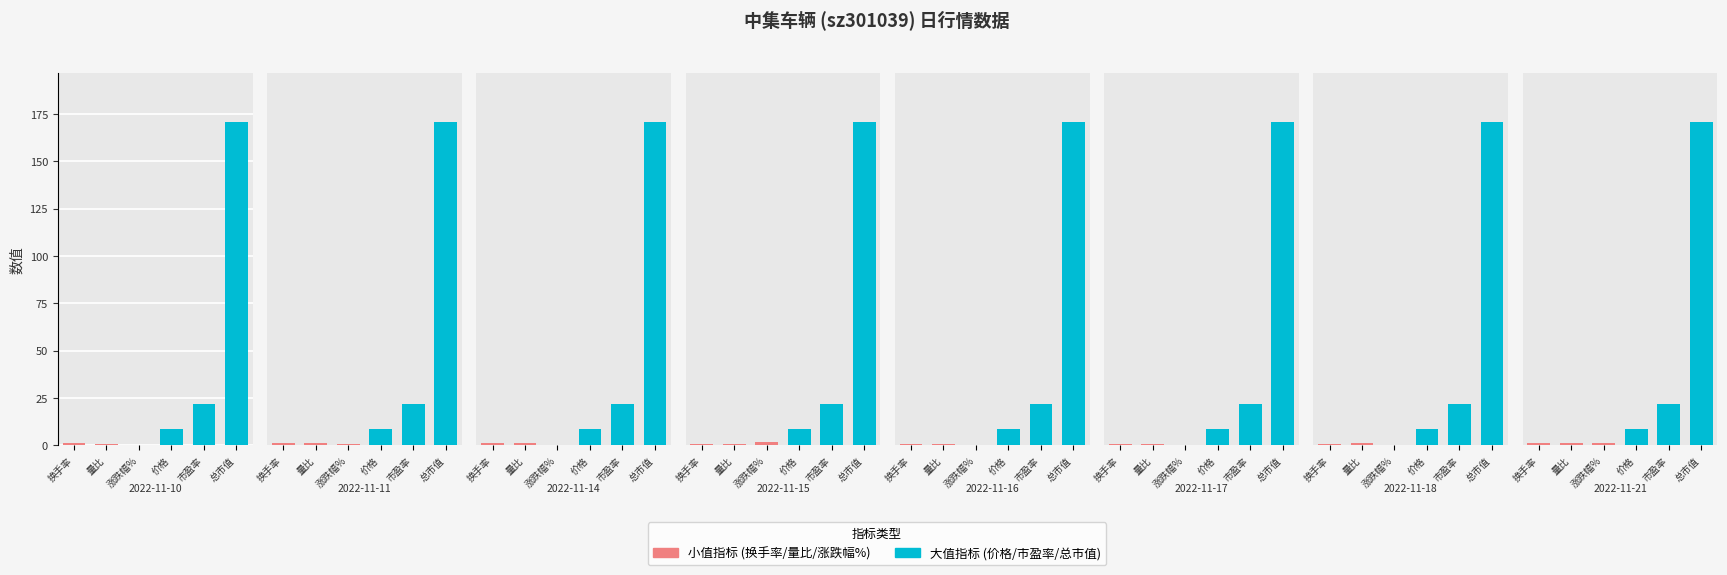

At which label is 换手率 closest to 0?

2022-11-17